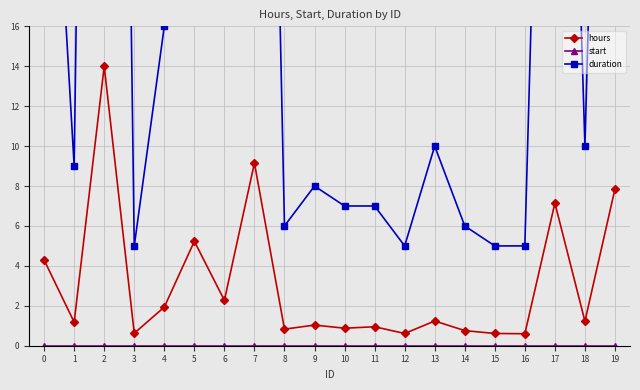

True or false: hours has more than 2 interior local peaks.

True